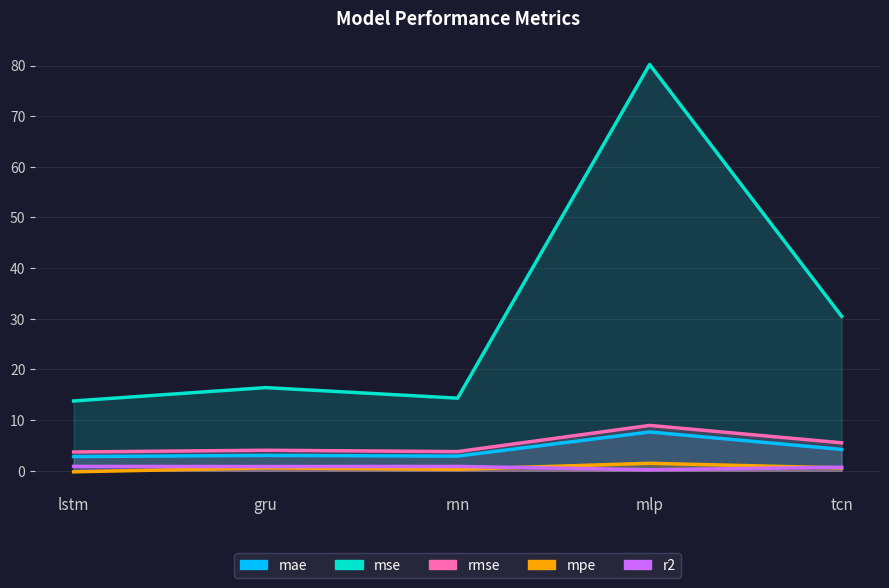

Which has a higher value, gru or tcn?

tcn